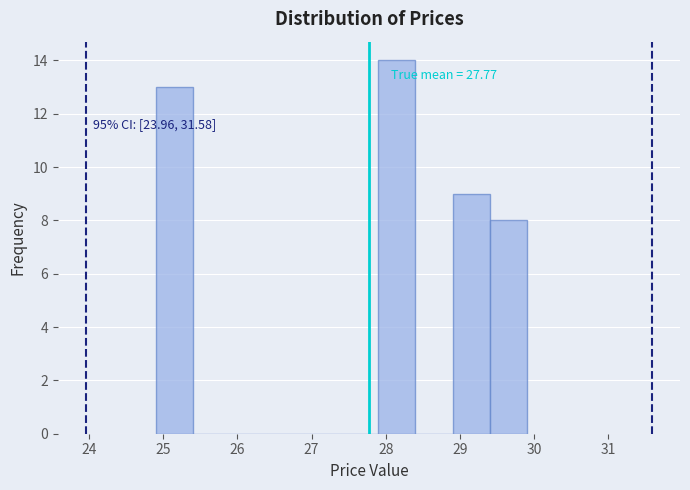

Which range on the x-axis has the tallest bar?

27.9 to 28.4